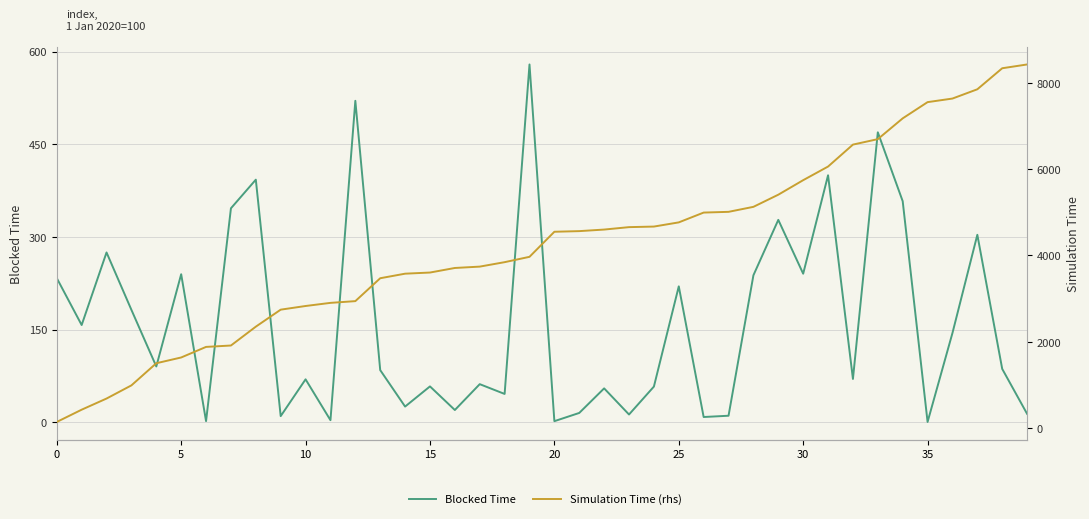

At which category is the sum across all series the highest?

39